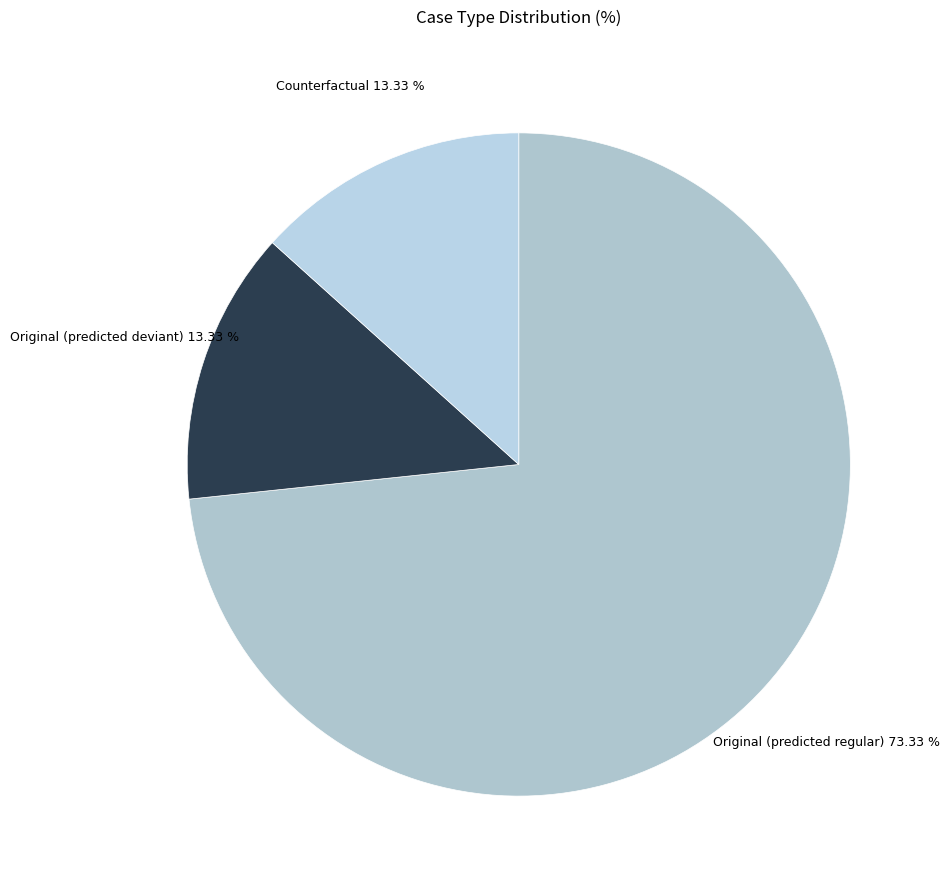

How many segments does this pie chart have?

3